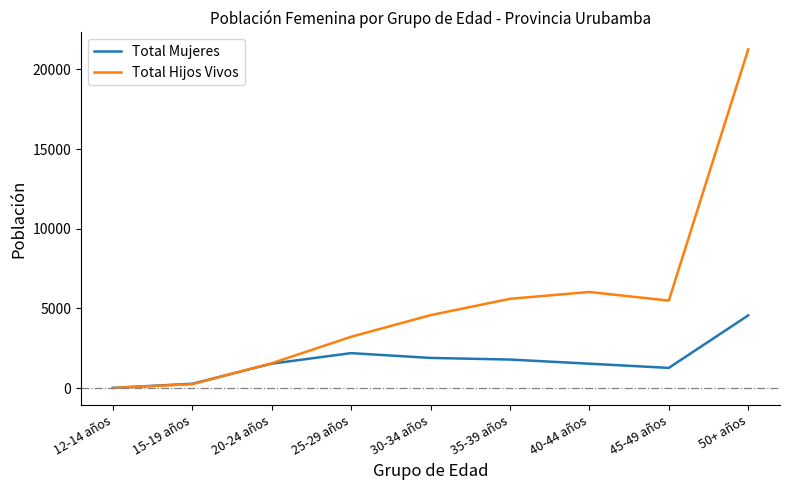

The value of Total Mujeres at 50+ años is 4568. True or false?

True